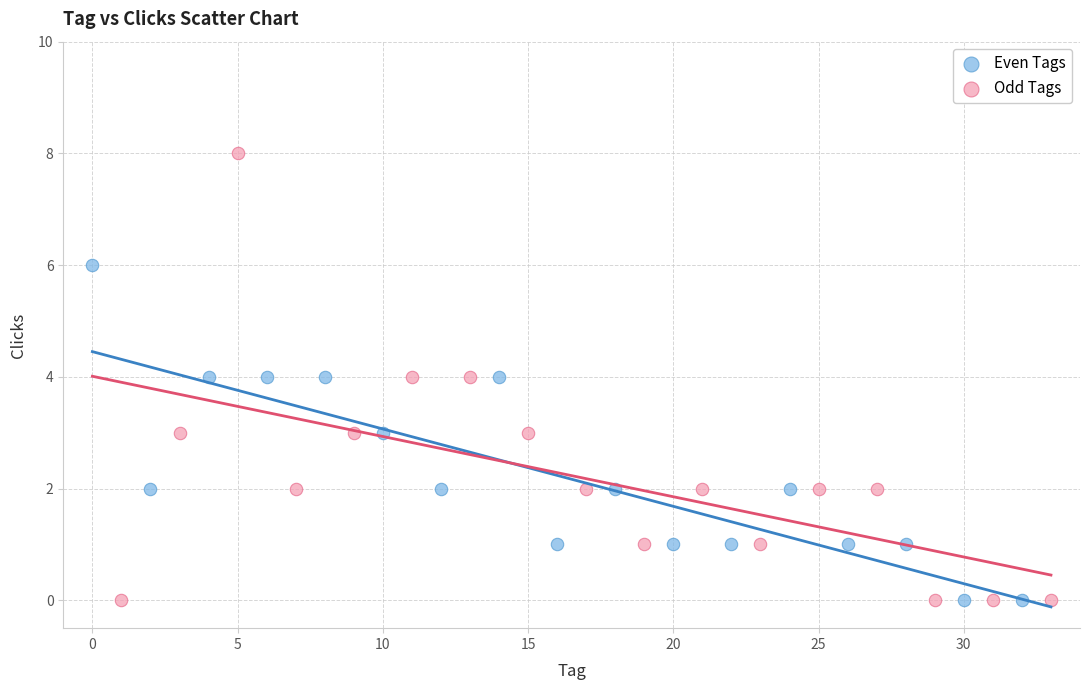

Which series reaches the maximum Y coordinate?

Odd Tags